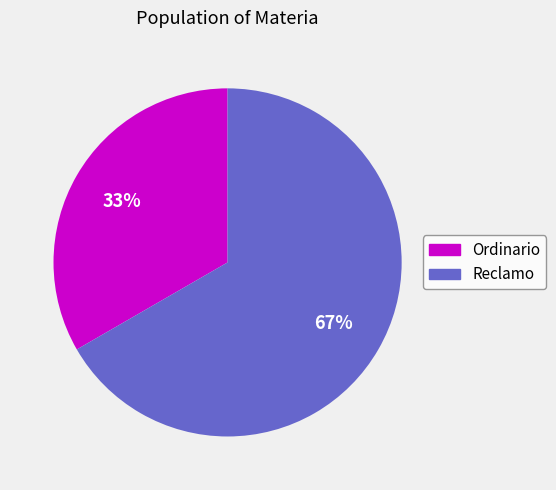

Rank the categories by value from highest to lowest.

Reclamo, Ordinario